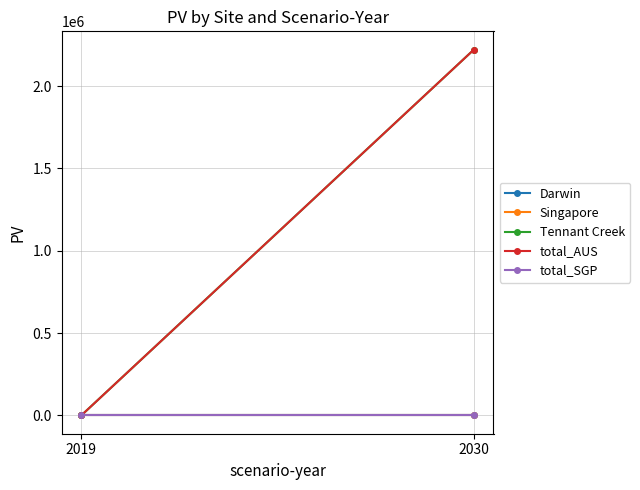

What is the maximum value for Tennant Creek?

2221660.0